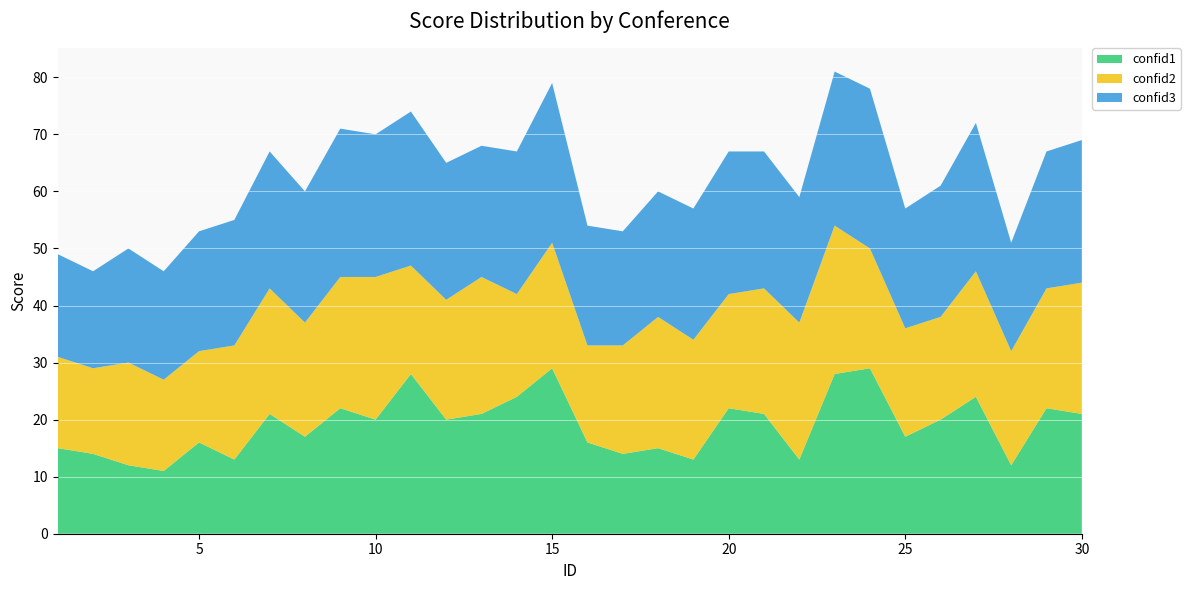

Reading left to right, what are all the values shown in this chart?

confid1: 1=15	2=14	3=12	4=11	5=16	6=13	7=21	8=17	9=22	10=20	11=28	12=20	13=21	14=24	15=29	16=16	17=14	18=15	19=13	20=22	21=21	22=13	23=28	24=29	25=17	26=20	27=24	28=12	29=22	30=21
confid2: 1=16	2=15	3=18	4=16	5=16	6=20	7=22	8=20	9=23	10=25	11=19	12=21	13=24	14=18	15=22	16=17	17=19	18=23	19=21	20=20	21=22	22=24	23=26	24=21	25=19	26=18	27=22	28=20	29=21	30=23
confid3: 1=18	2=17	3=20	4=19	5=21	6=22	7=24	8=23	9=26	10=25	11=27	12=24	13=23	14=25	15=28	16=21	17=20	18=22	19=23	20=25	21=24	22=22	23=27	24=28	25=21	26=23	27=26	28=19	29=24	30=25